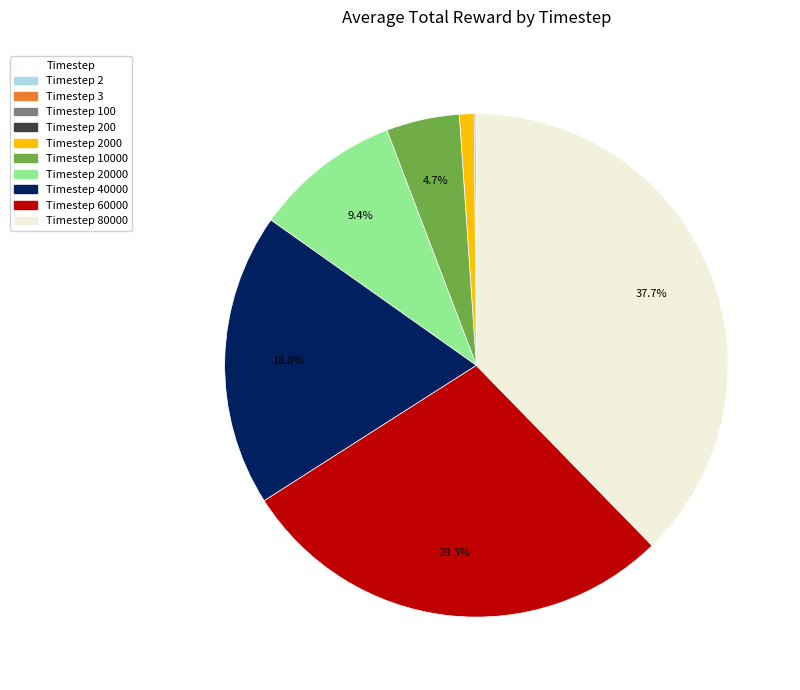

Is there a majority slice in this chart?

No